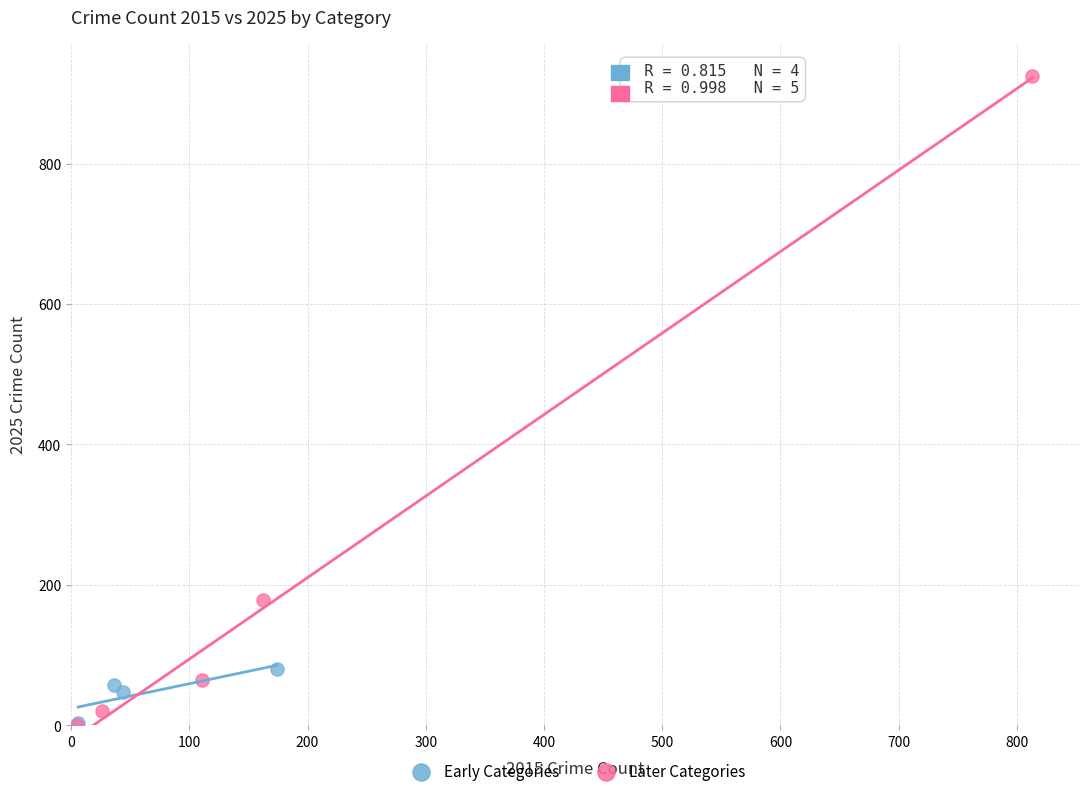

Which series has the largest Y range (max minus min)?

Later Categories